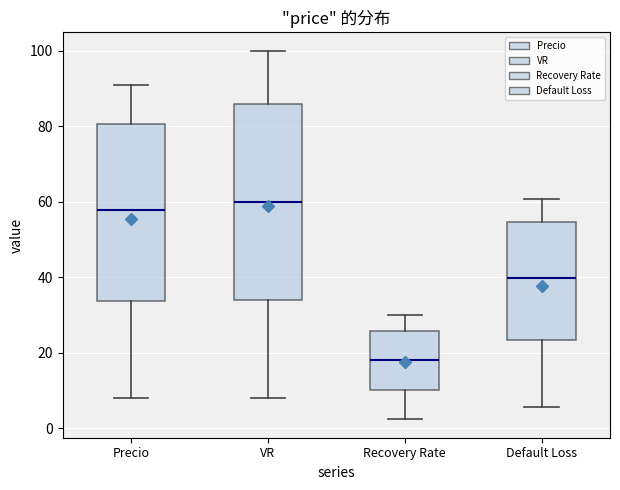

Which box has the lowest median line?

Recovery Rate